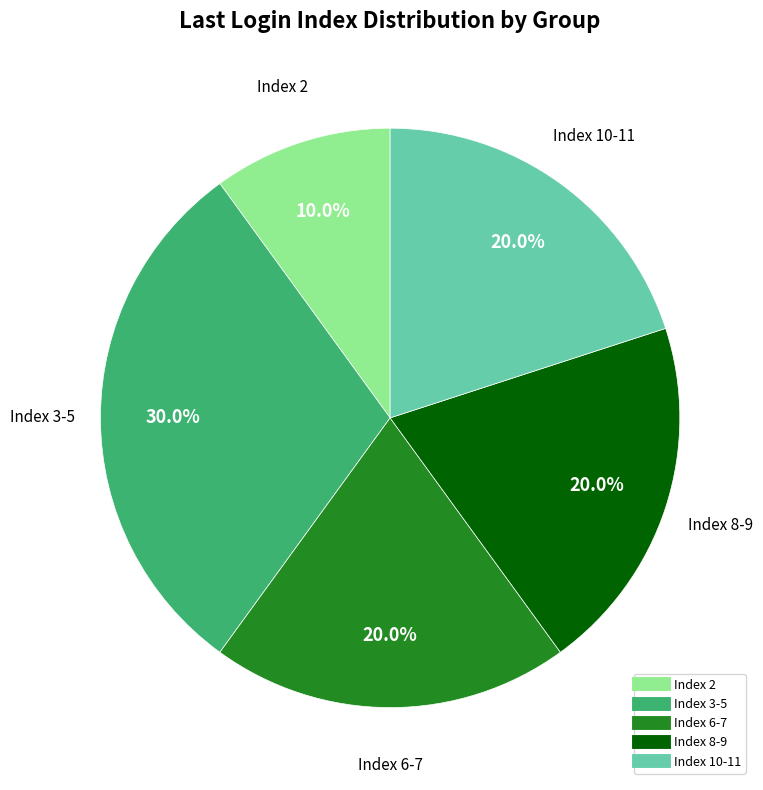

To the nearest percent, what is the average slice percentage?

20%